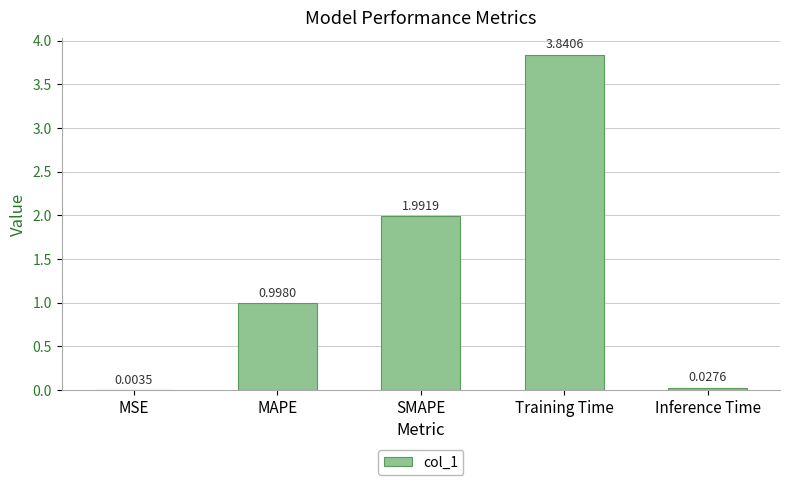

Which label corresponds to the largest value in the chart?

Training Time